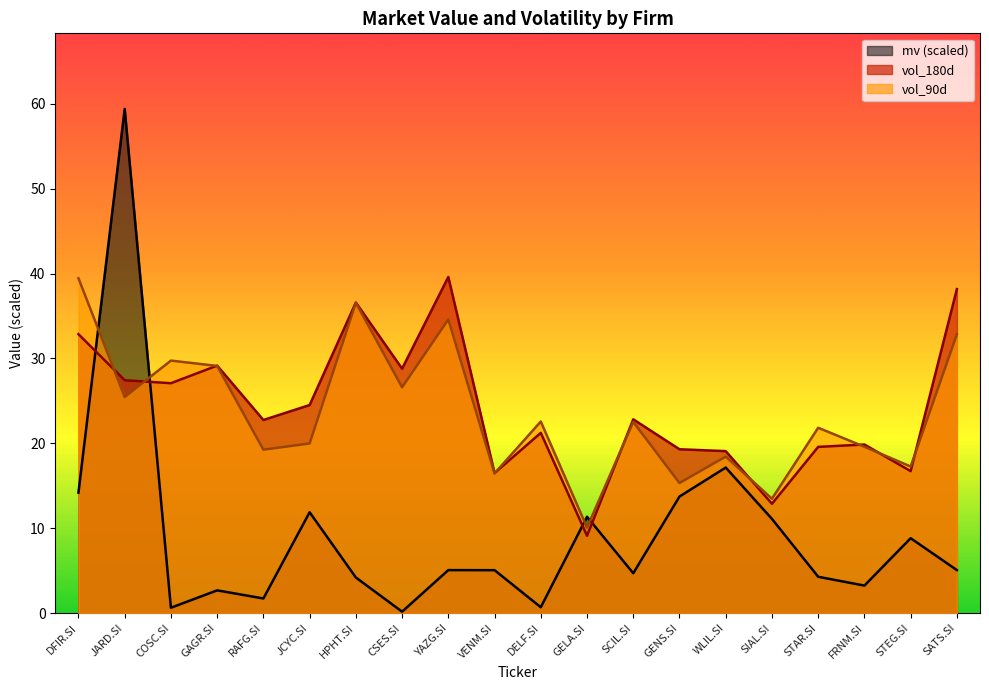

What are all the series names shown in the legend?

mv (scaled), vol_180d, vol_90d